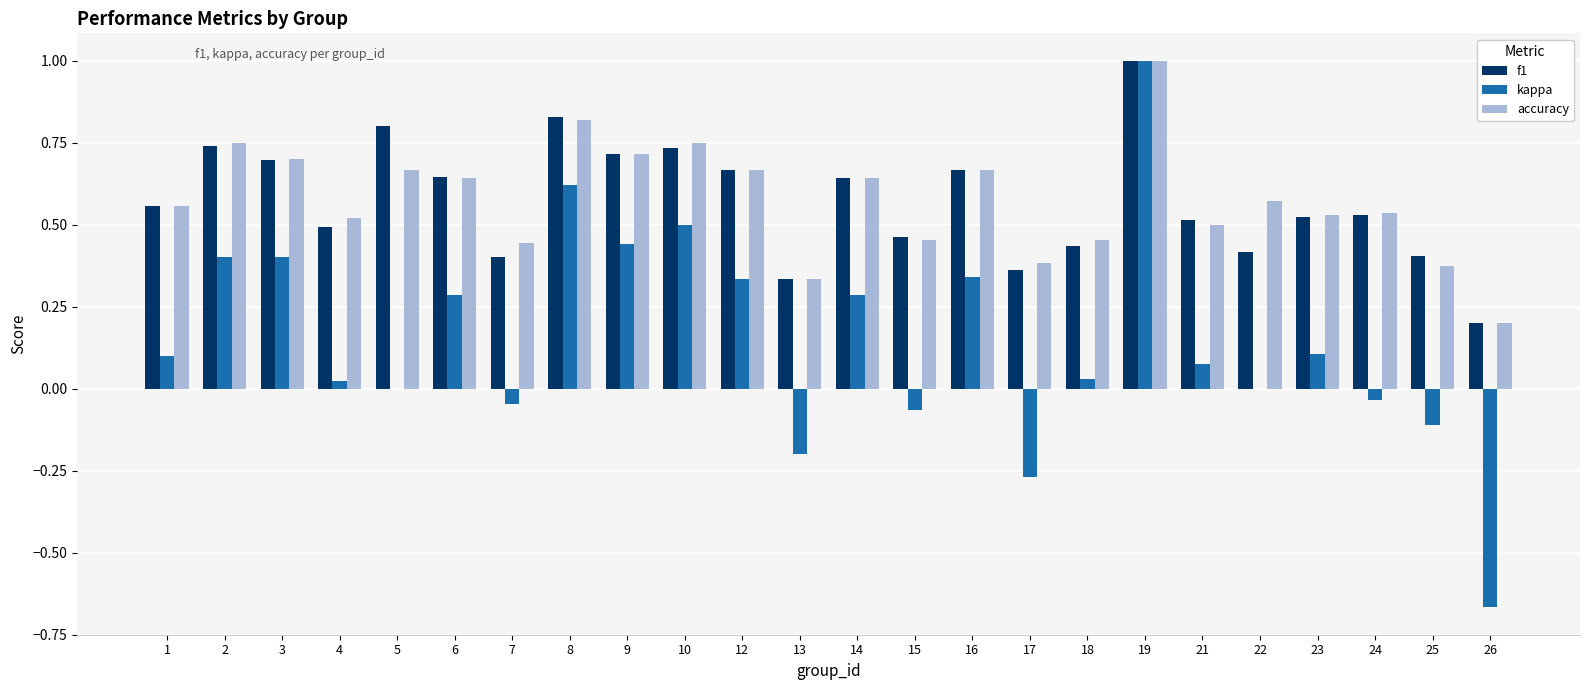

At which category is the sum across all series the highest?

19